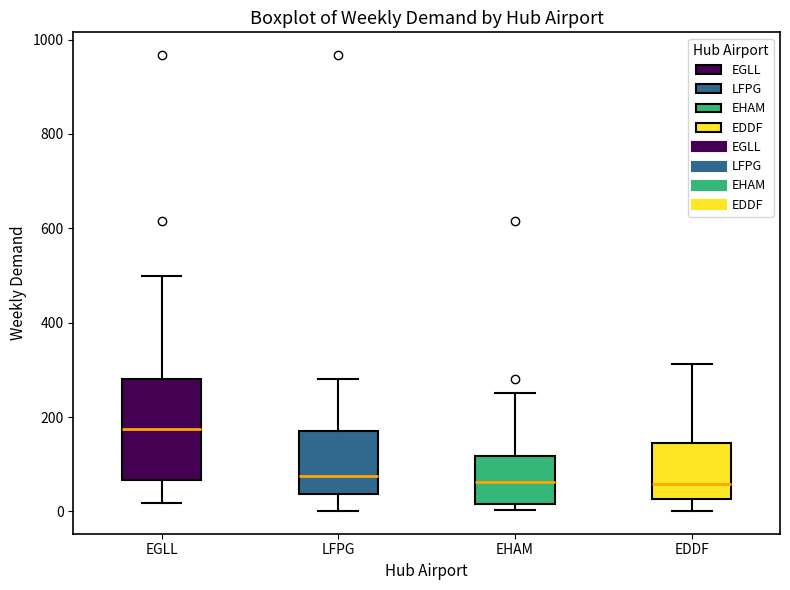

Reading left to right, read every box against the y-axis: the position of its median line, the range the box covers, and the ends of its whiskers. The values are not printed on the chart, so give them approximately, as read against the axis.

EGLL: median 180, box 60 to 280, whiskers 20 to 500
LFPG: median 80, box 40 to 160, whiskers 0 to 280
EHAM: median 60, box 20 to 120, whiskers 0 to 260
EDDF: median 60, box 20 to 140, whiskers 0 to 320